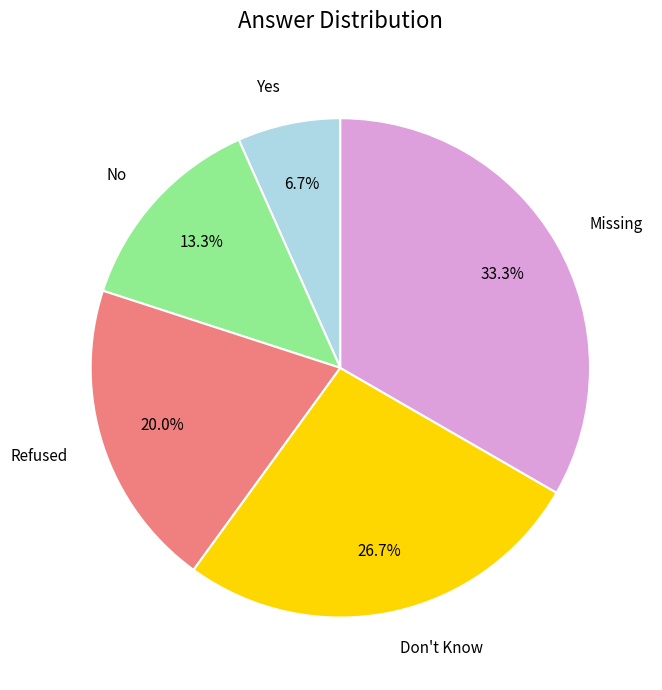

Which has a higher value, Missing or Yes?

Missing